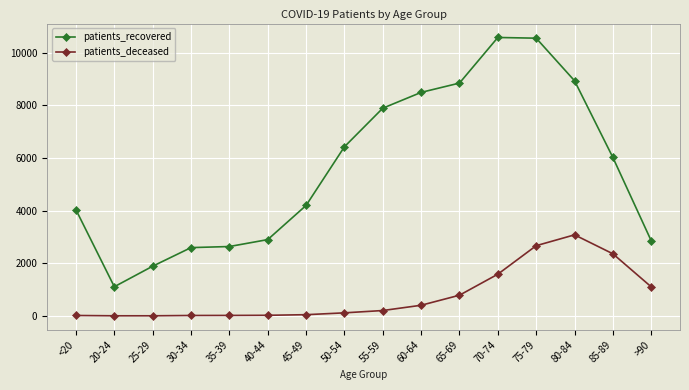

The patients_deceased series shows 2666 at 75-79. True or false?

True